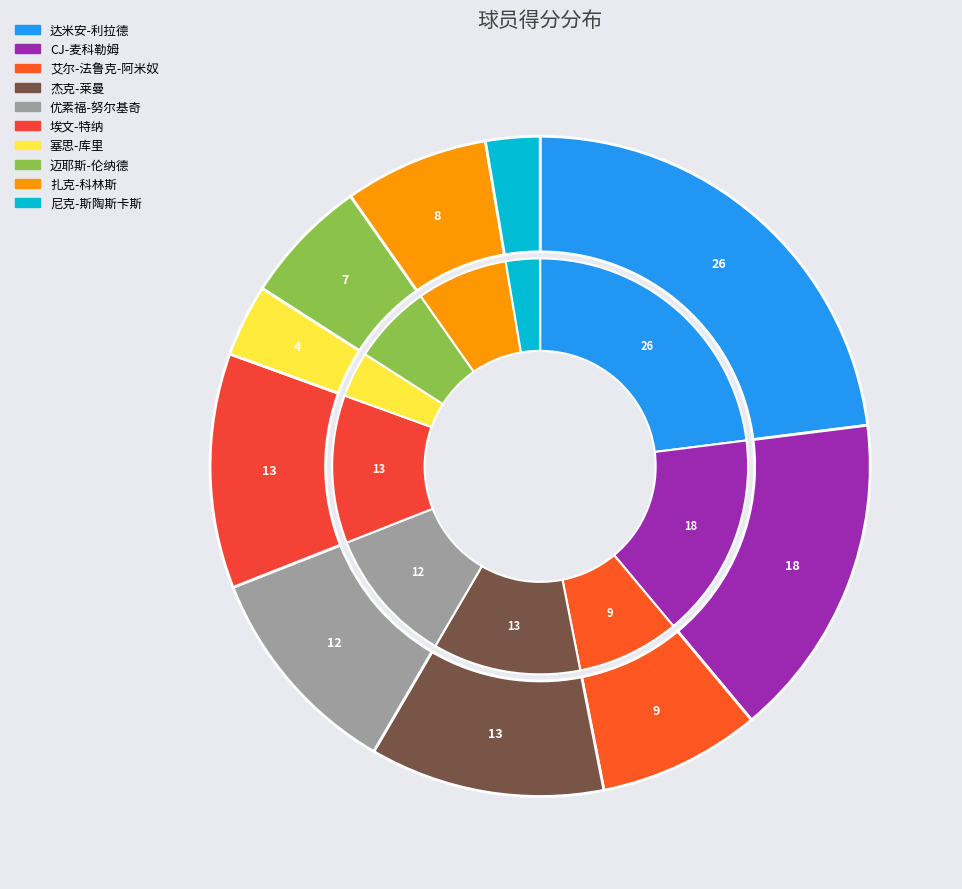

What is the change in value from 塞思-库里 to 尼克-斯陶斯卡斯?

-1